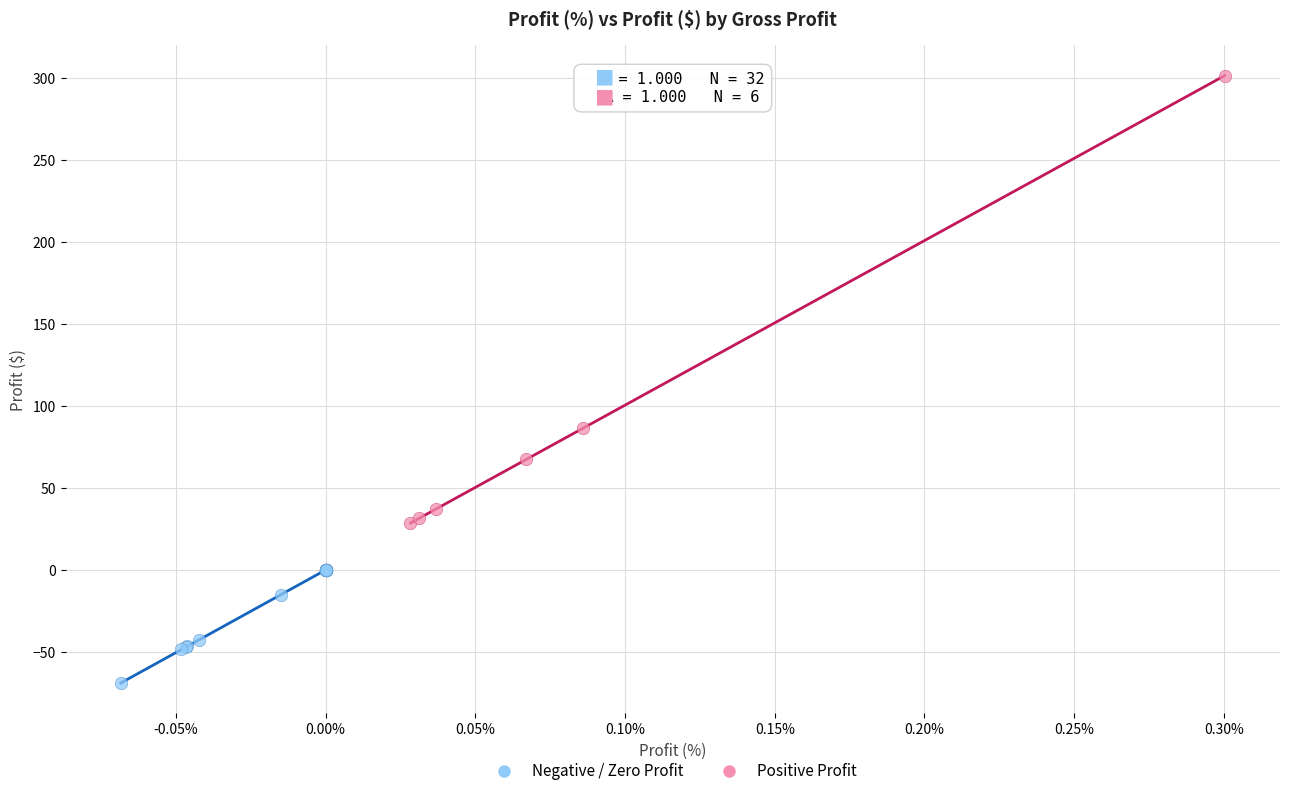

Which series reaches the maximum Y coordinate?

Positive Profit